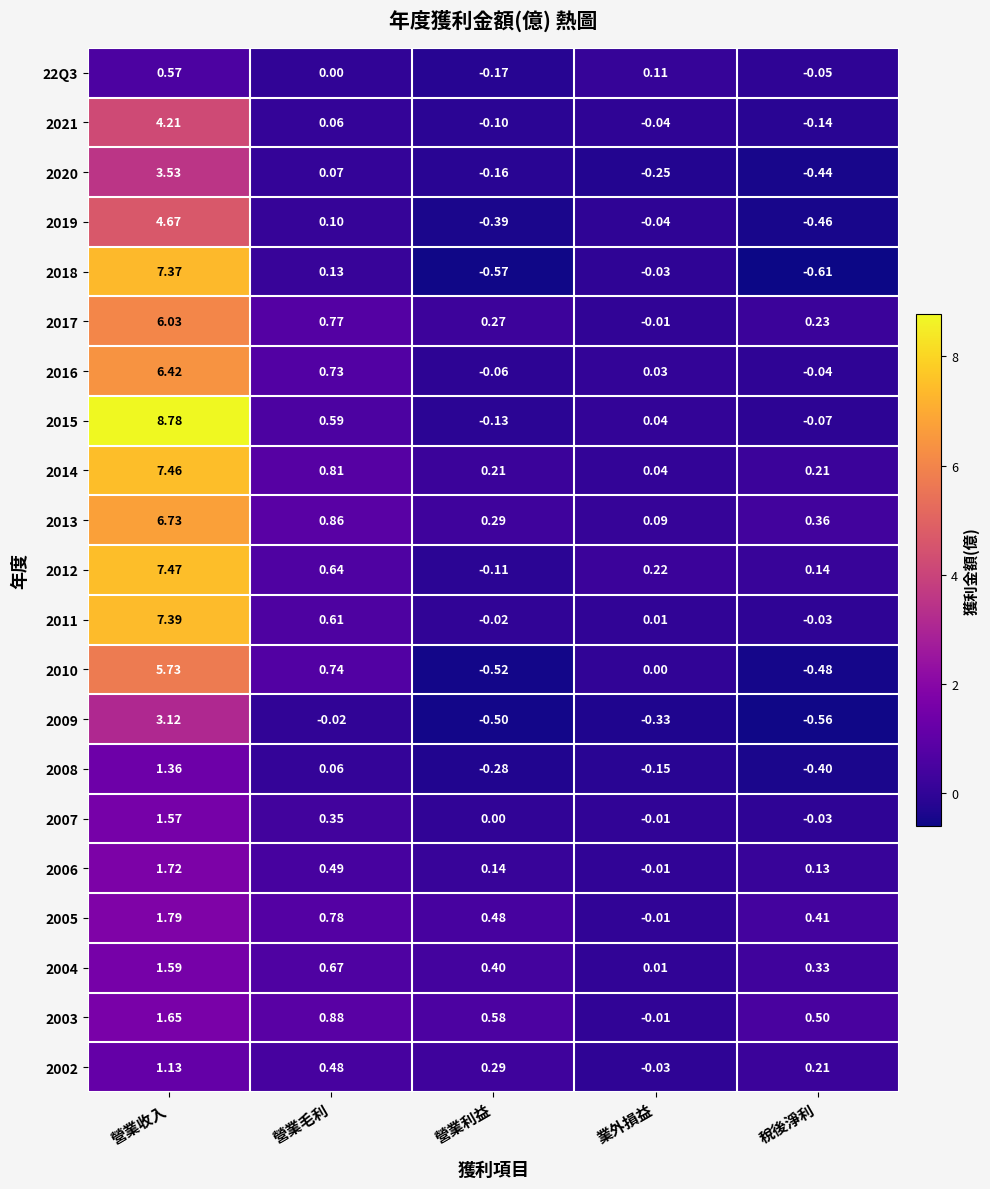

How many values in 2020 are below zero?

3